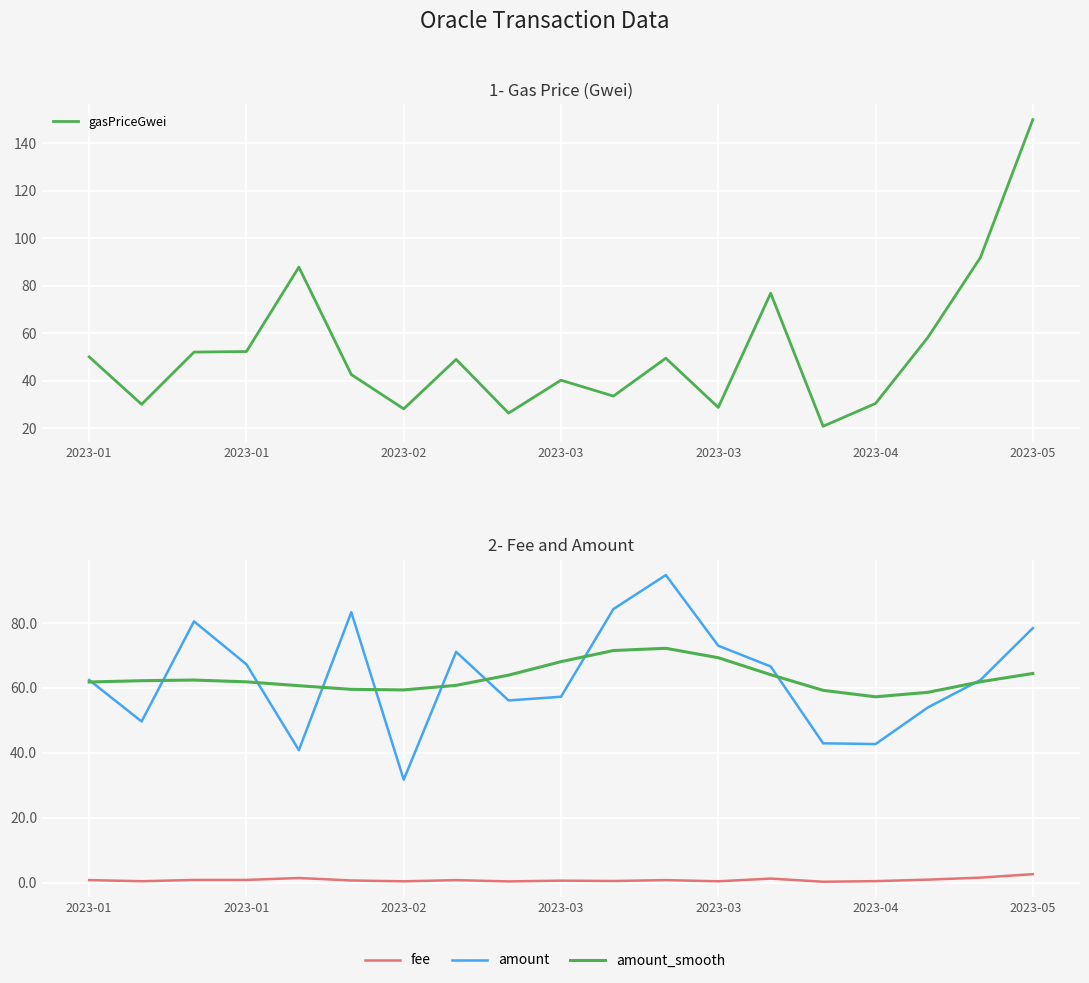

How many intersections are there between amount_smooth and amount?

10